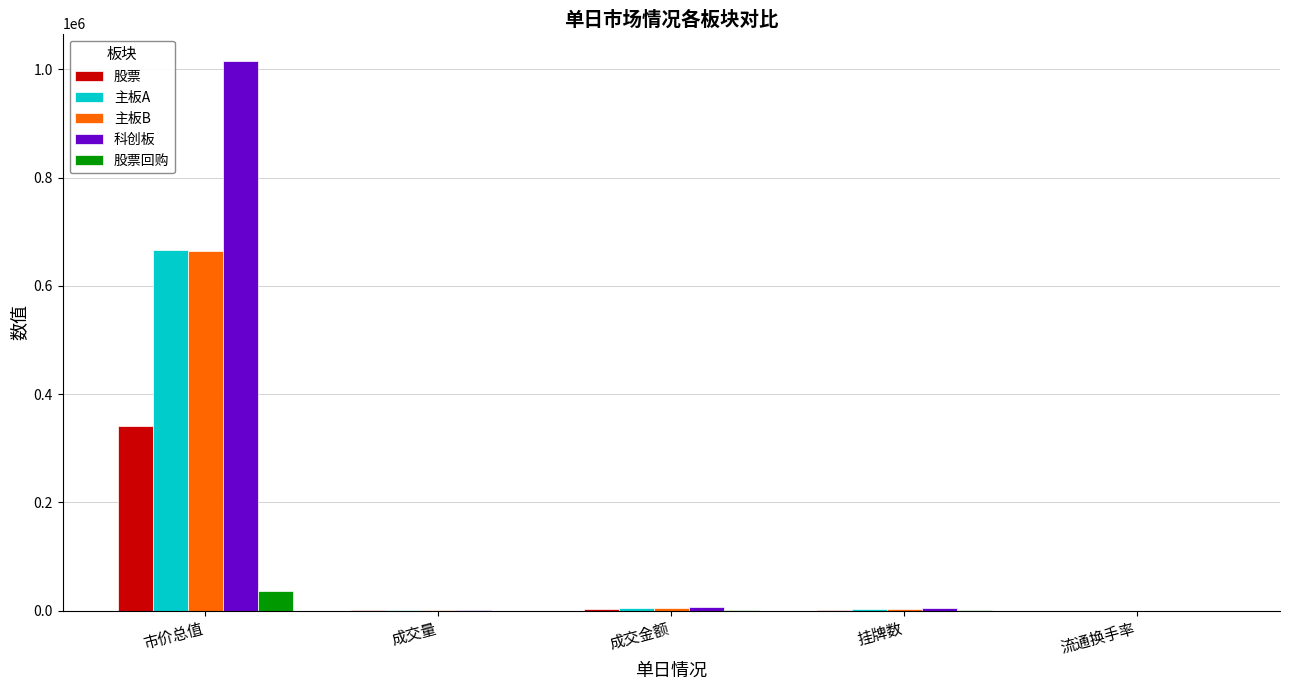

Which series has the largest total across all categories?

科创板